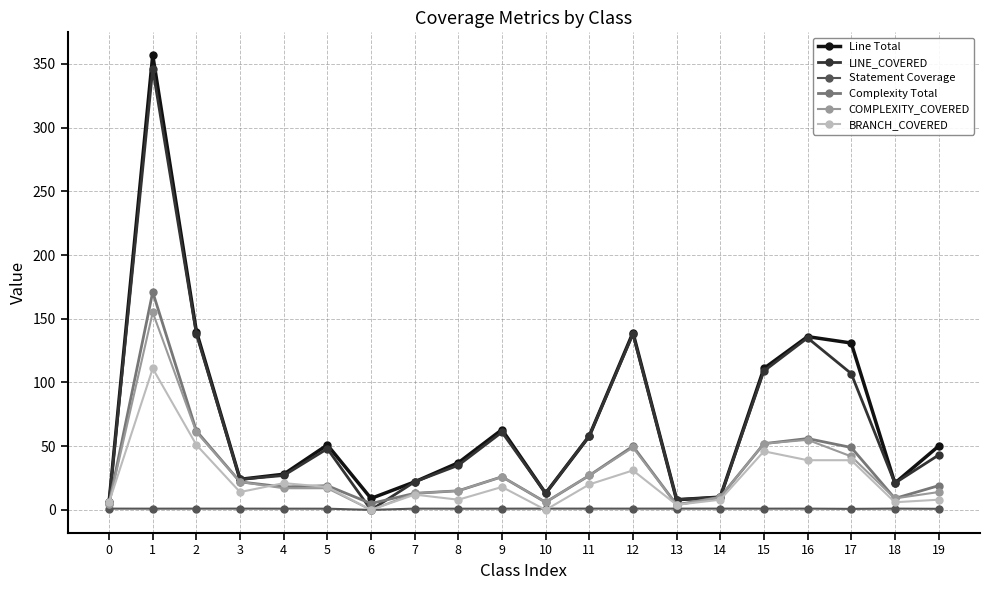

What is the difference between the Line Total values at 17 and 6?

122.0